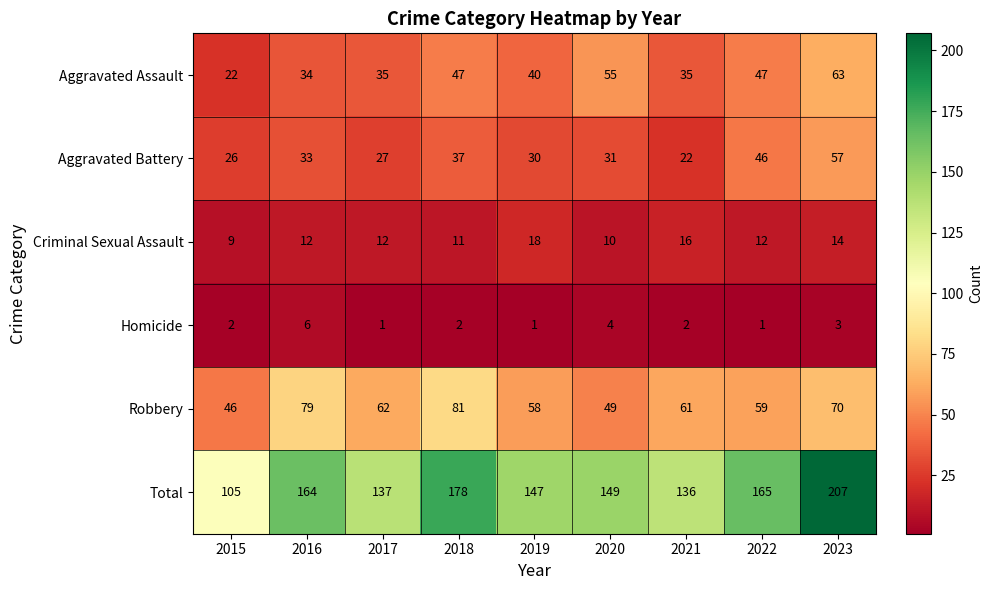

What is the sum of the Criminal Sexual Assault values at 2020 and 2016?

22